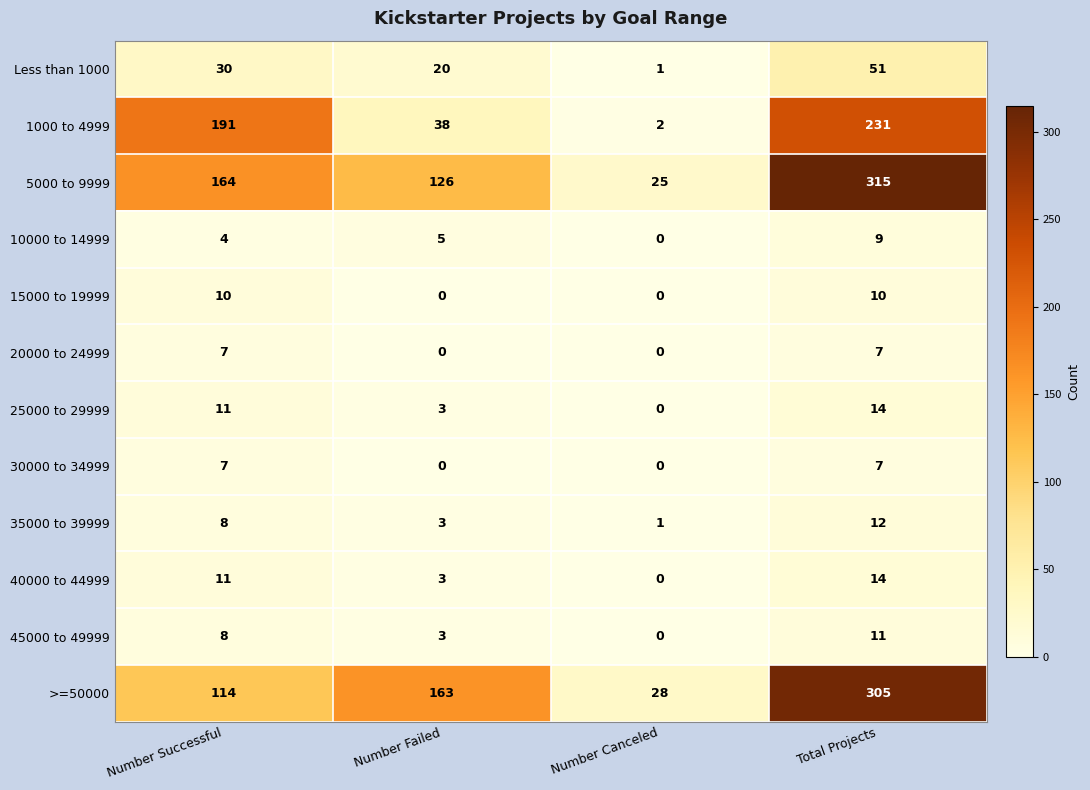

What is the average value of the Less than 1000 series?

26